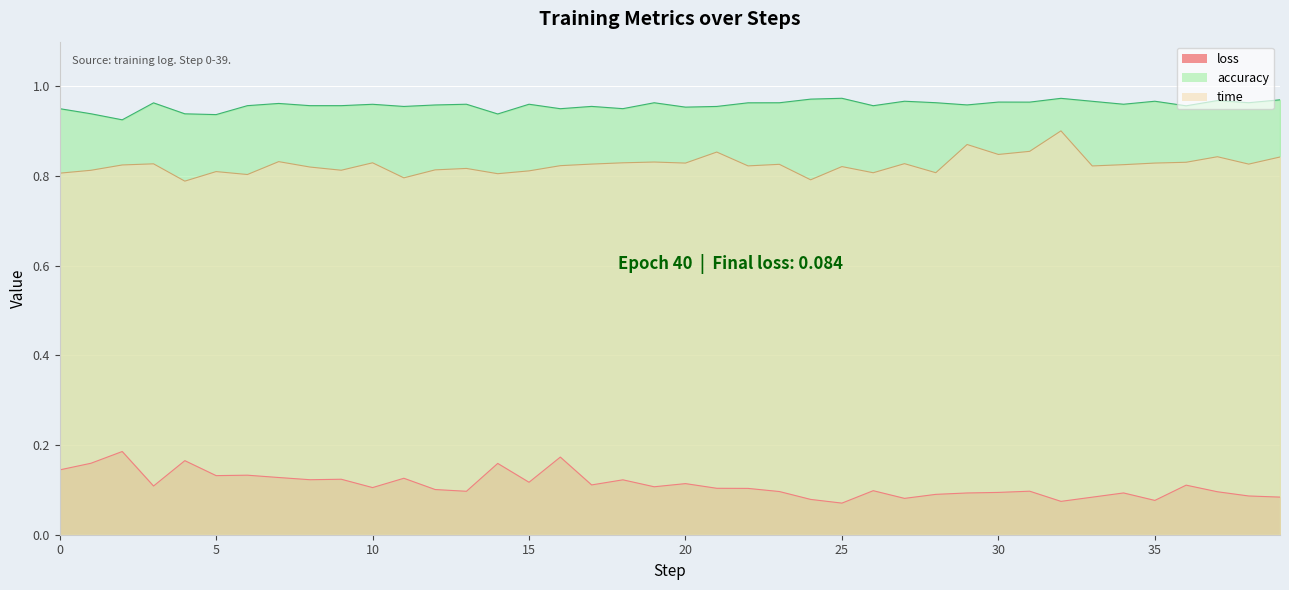

What is the total value across all series at 1?

1.9